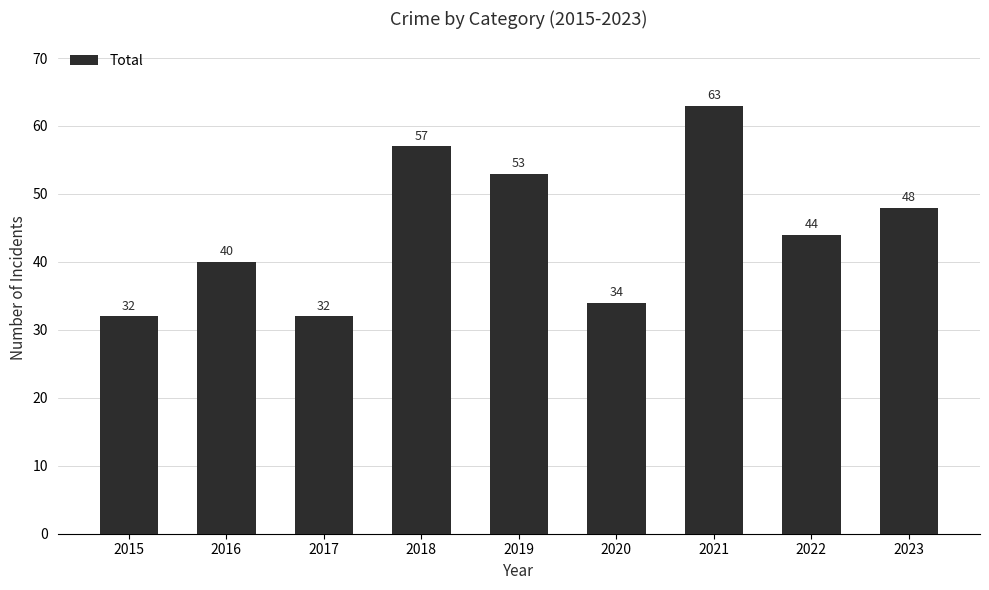

What is the ratio of the value at 2018 to the value at 2015?

1.8